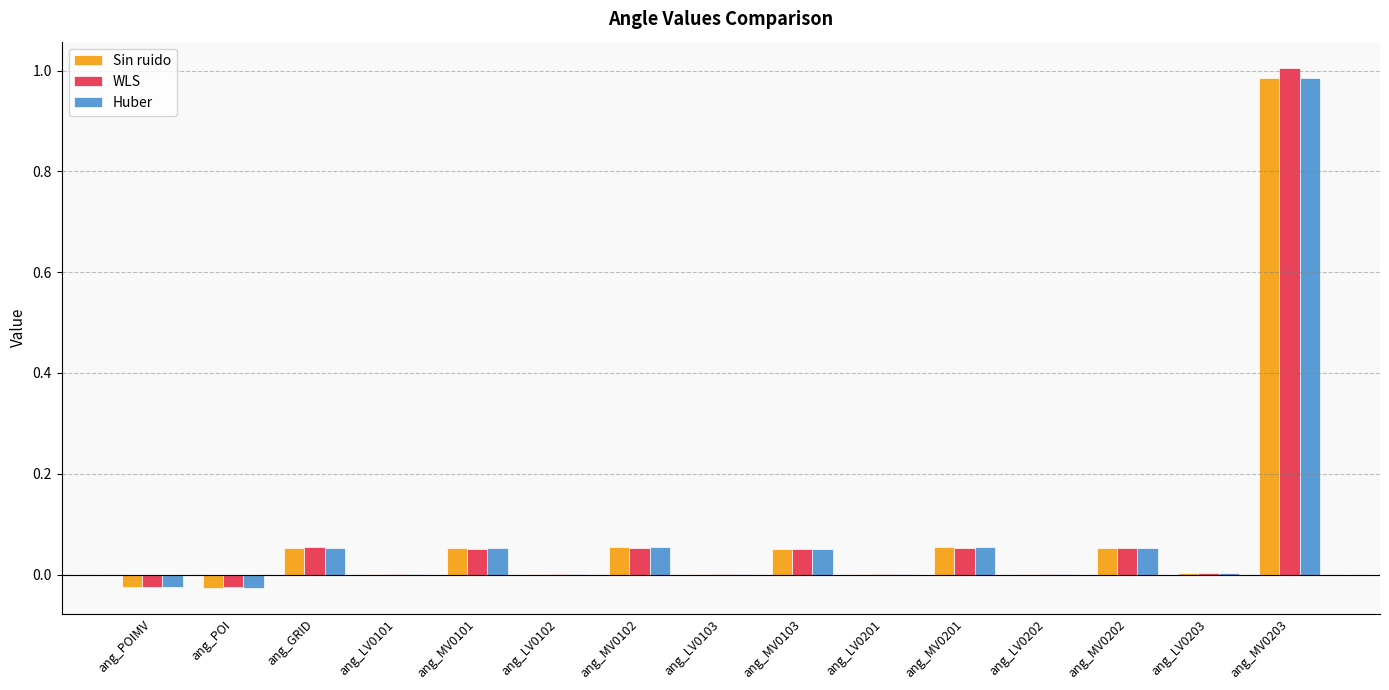

Count the number of categories in the chart.

15